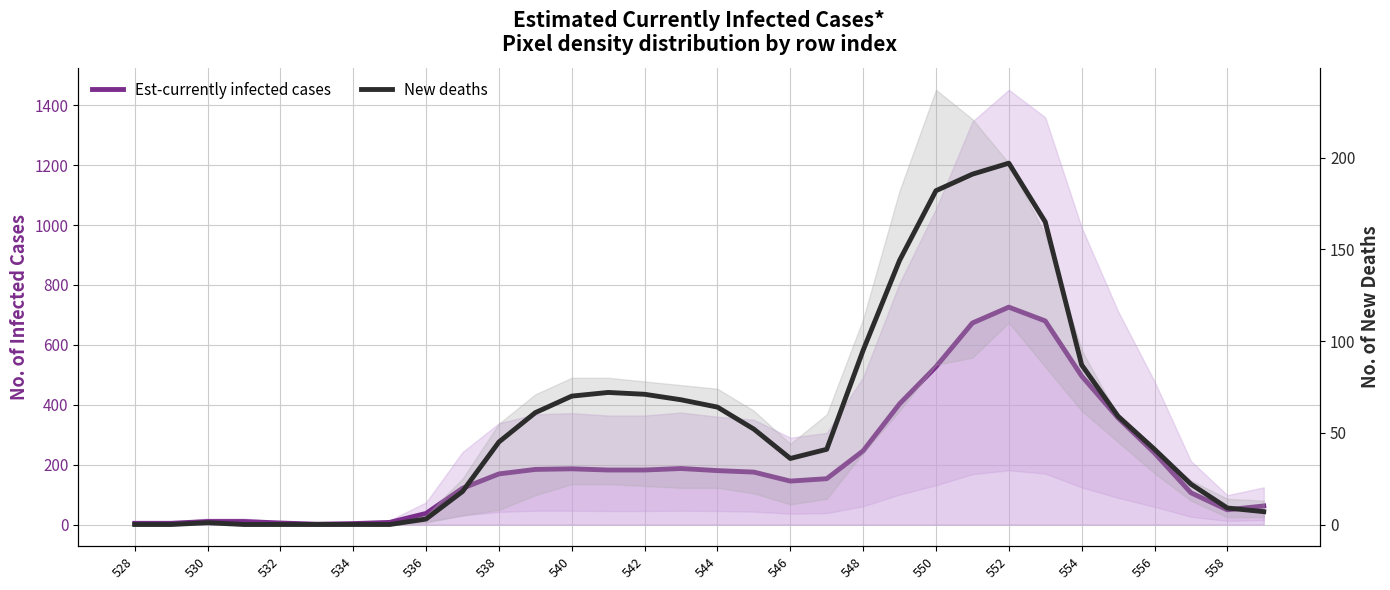

Between 546 and 550, which series saw the biggest shift?

Est-currently infected cases